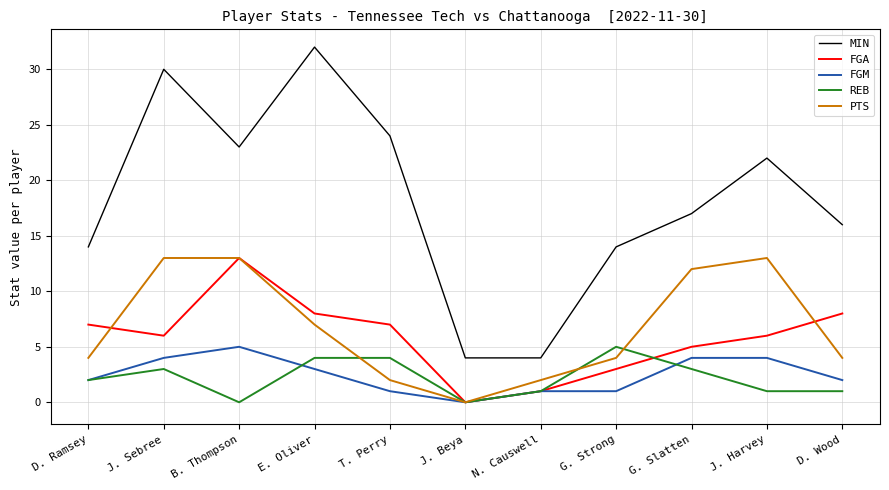

The value of PTS at G. Strong is 4. True or false?

True